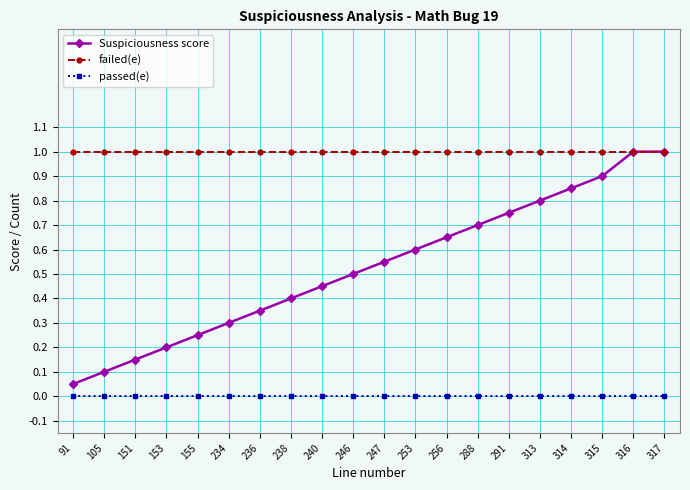

True or false: Suspiciousness score and passed(e) intersect in this chart.

False